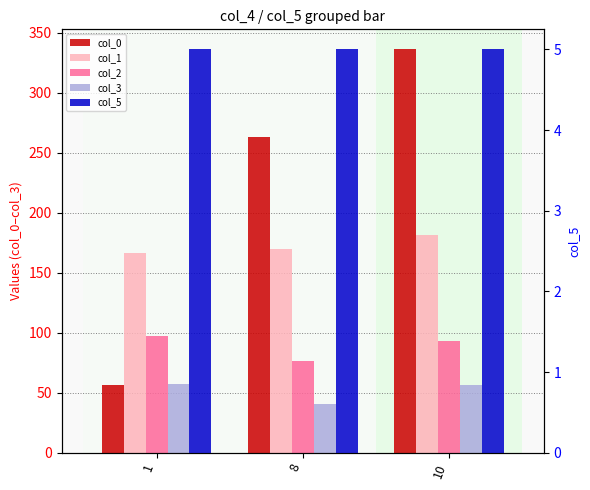

How many bars are there in each group?

5